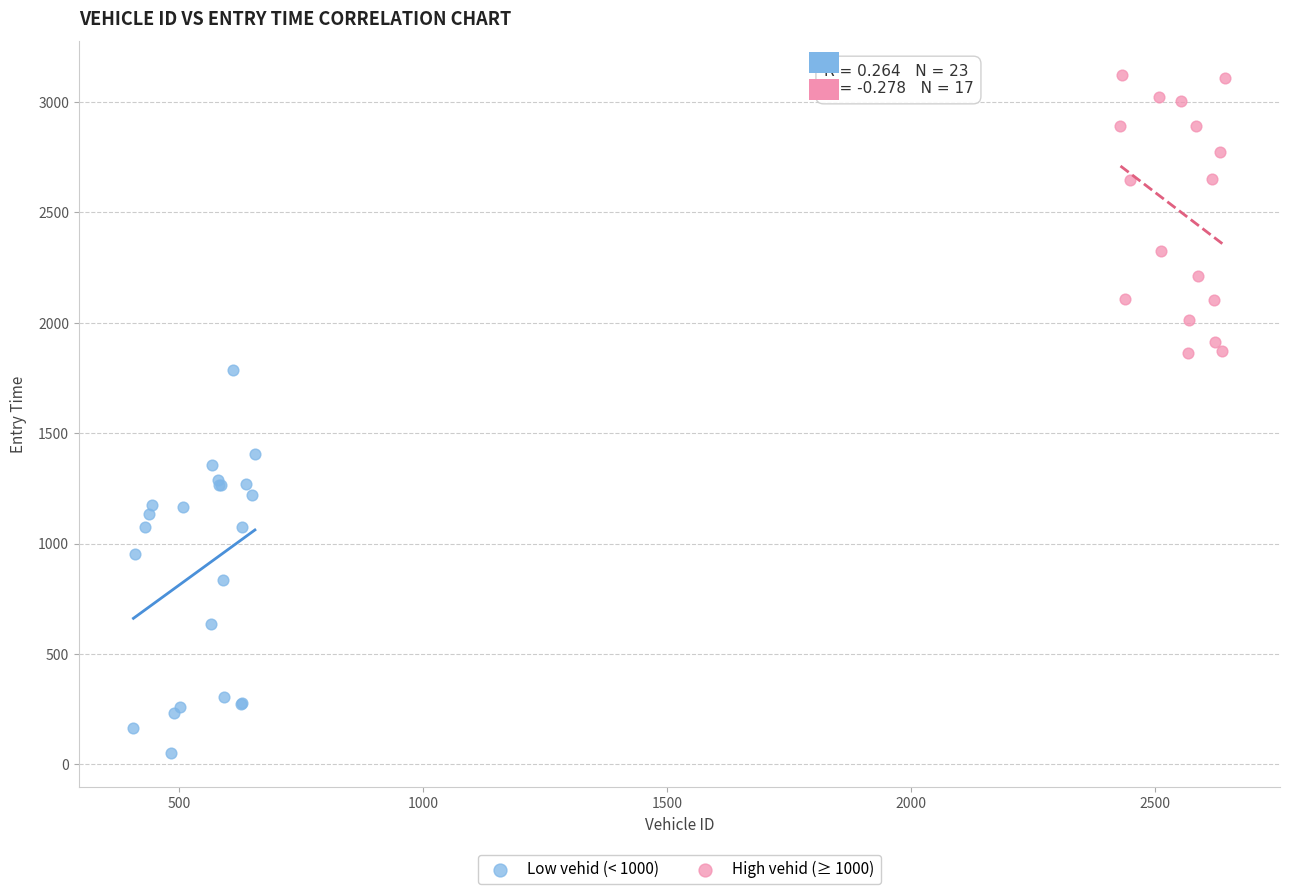

Which series reaches the maximum Y coordinate?

High vehid (≥ 1000)